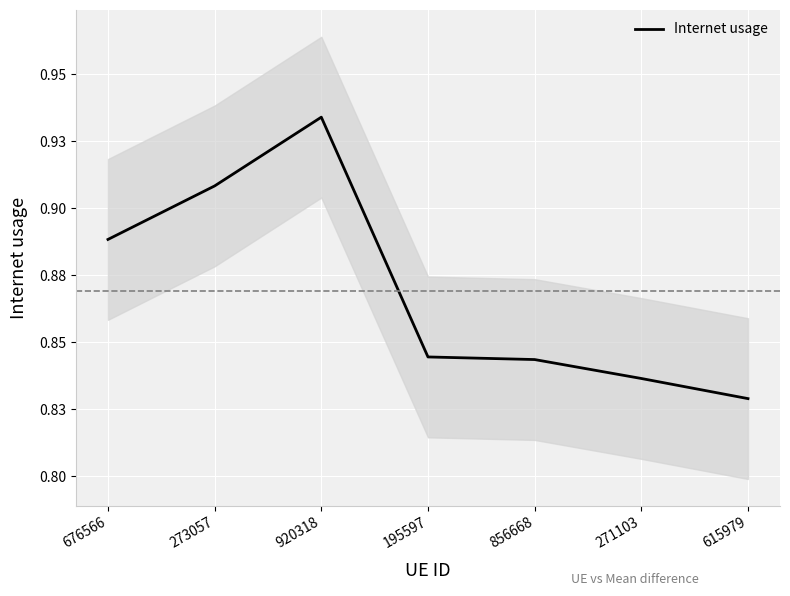

How many categories are shown in the chart?

7